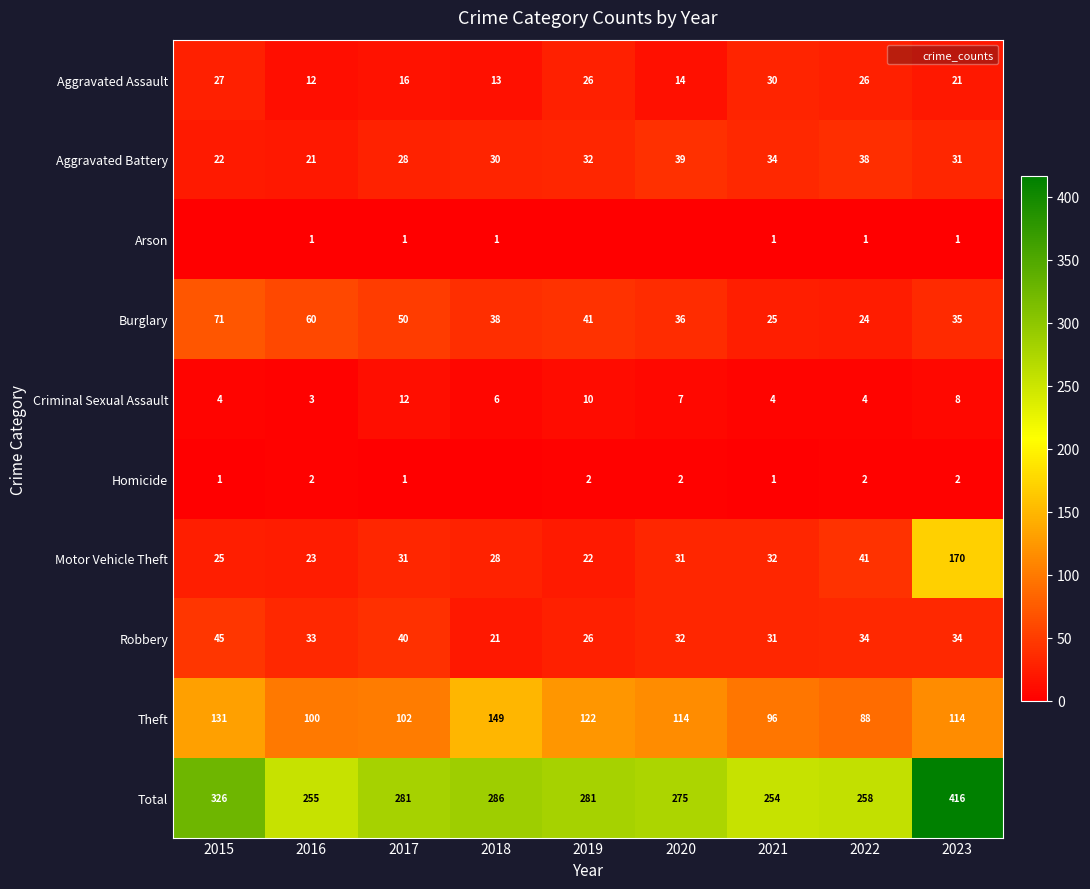

What is the difference between the maximum and second lowest values in the Aggravated Assault series?

17